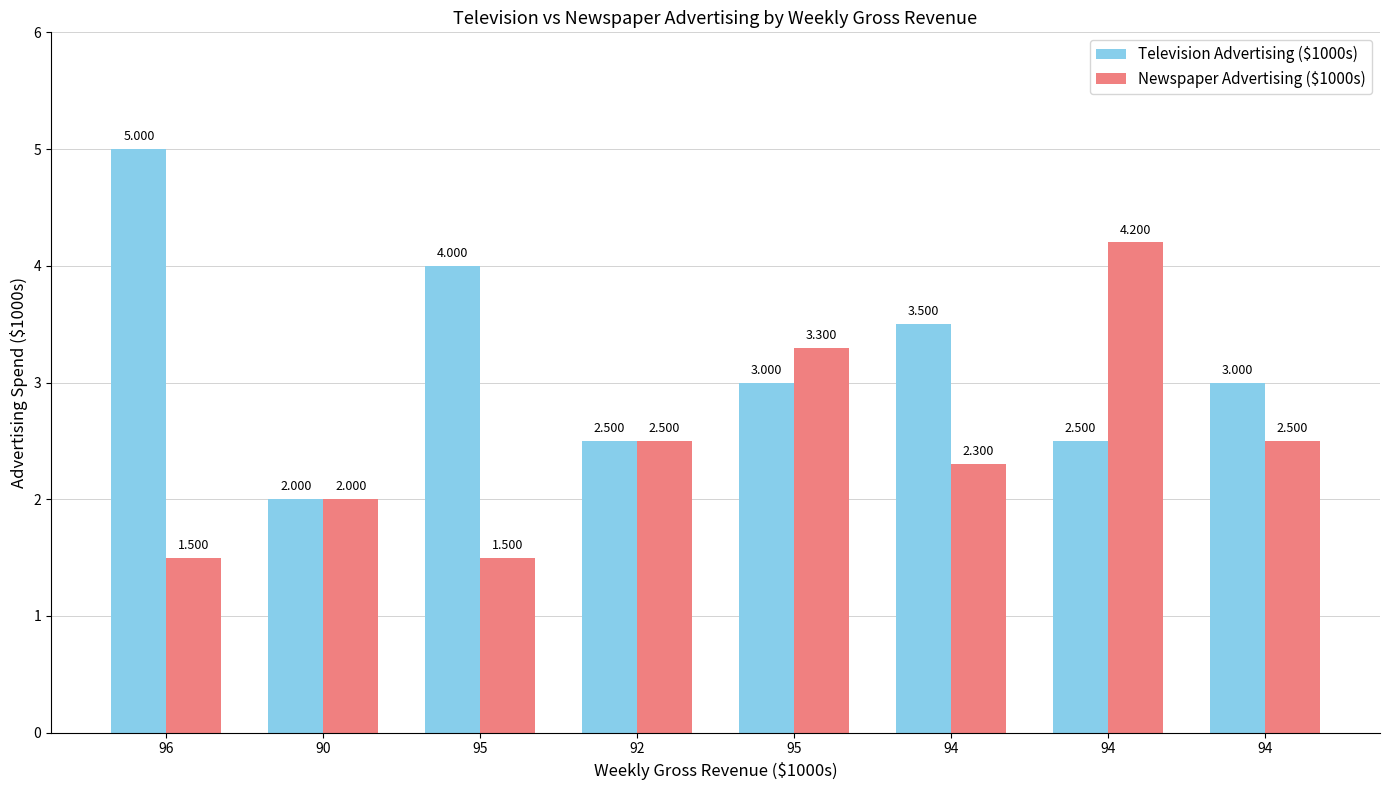

What is the minimum value for Television Advertising ($1000s)?

2.0